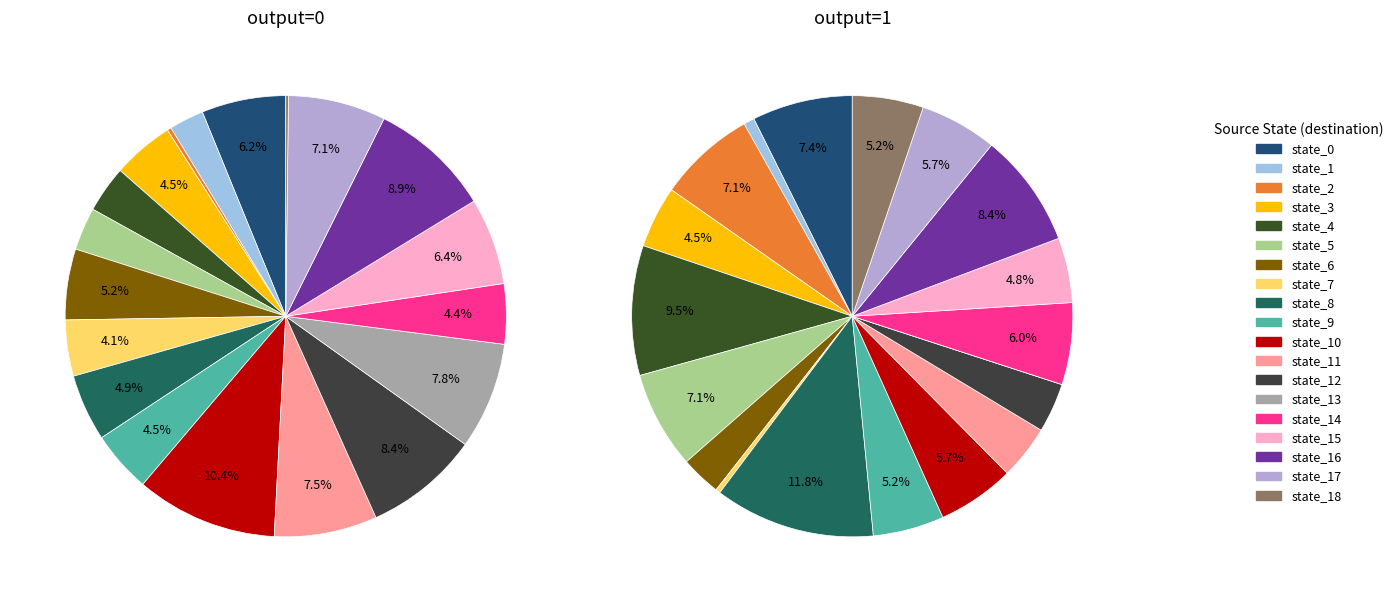

Which has a higher value, state_6 or state_2?

state_6